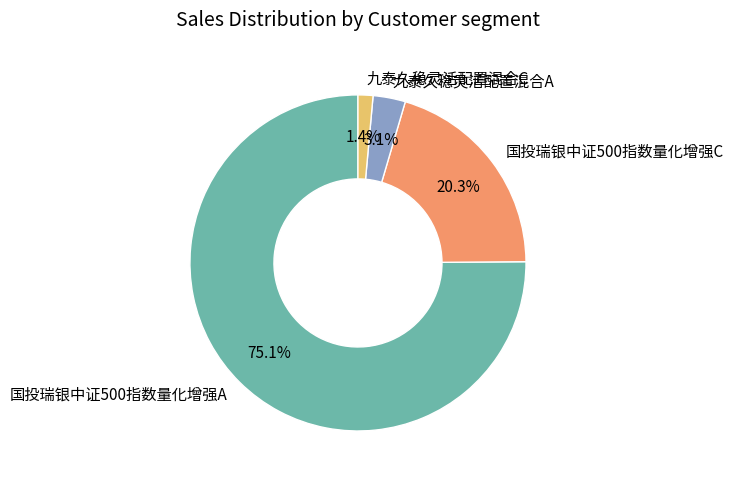

What percentage is the 九泰久稳灵活配置混合A slice, to the nearest percent?

3%